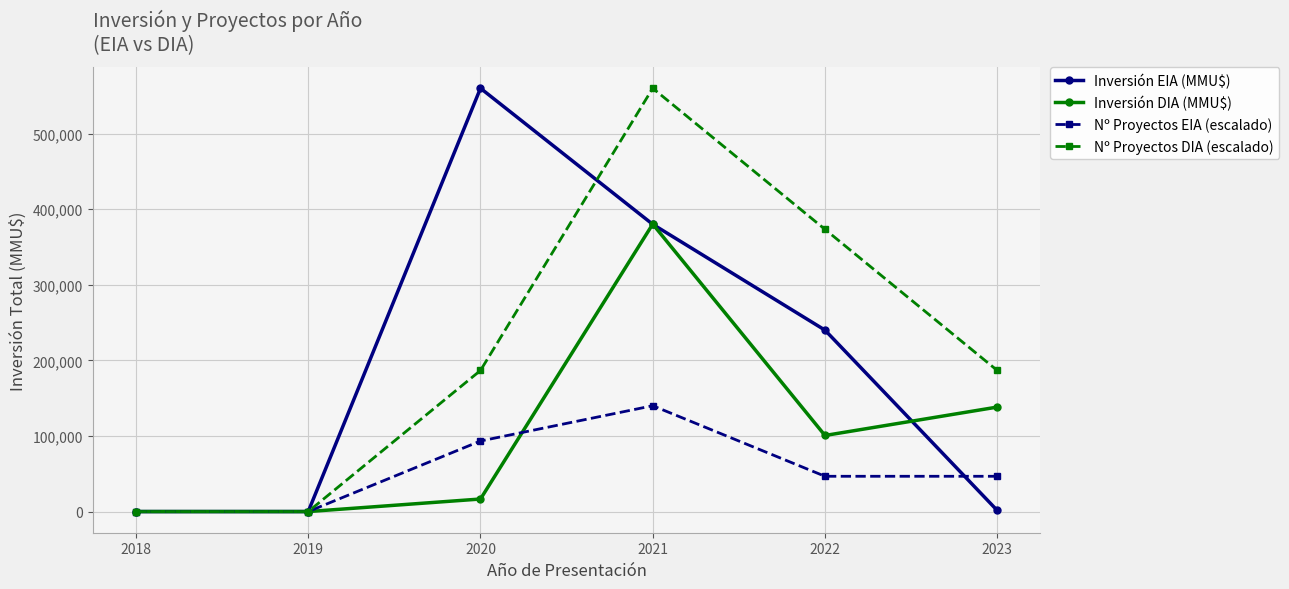

At which category does Inversión DIA (MMU$) reach its first local peak?

2021